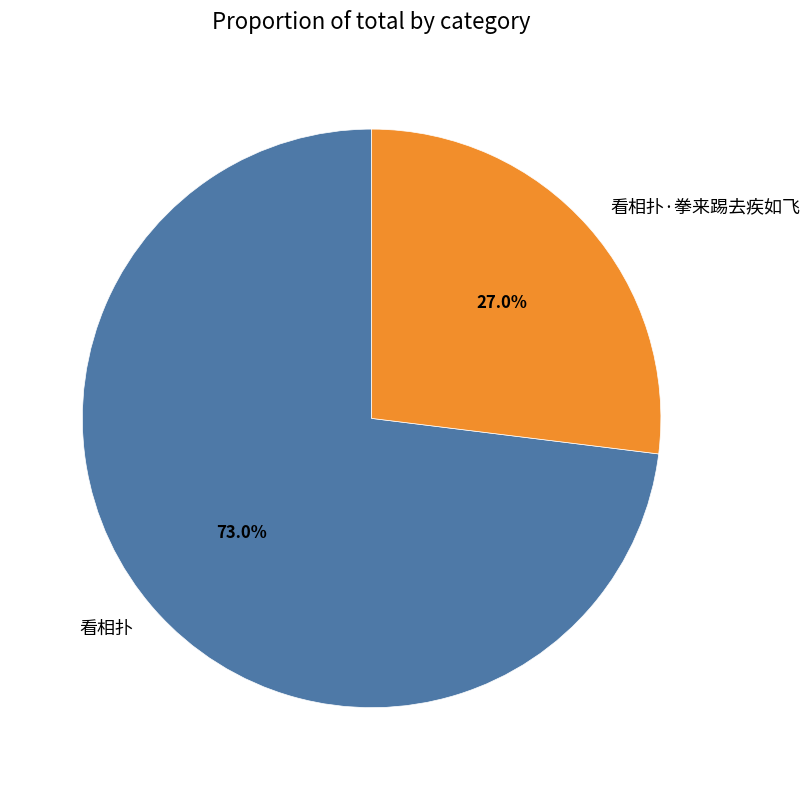

Approximately how many times larger is the value at 看相扑 compared to 看相扑·拳来踢去疾如飞?

2.7